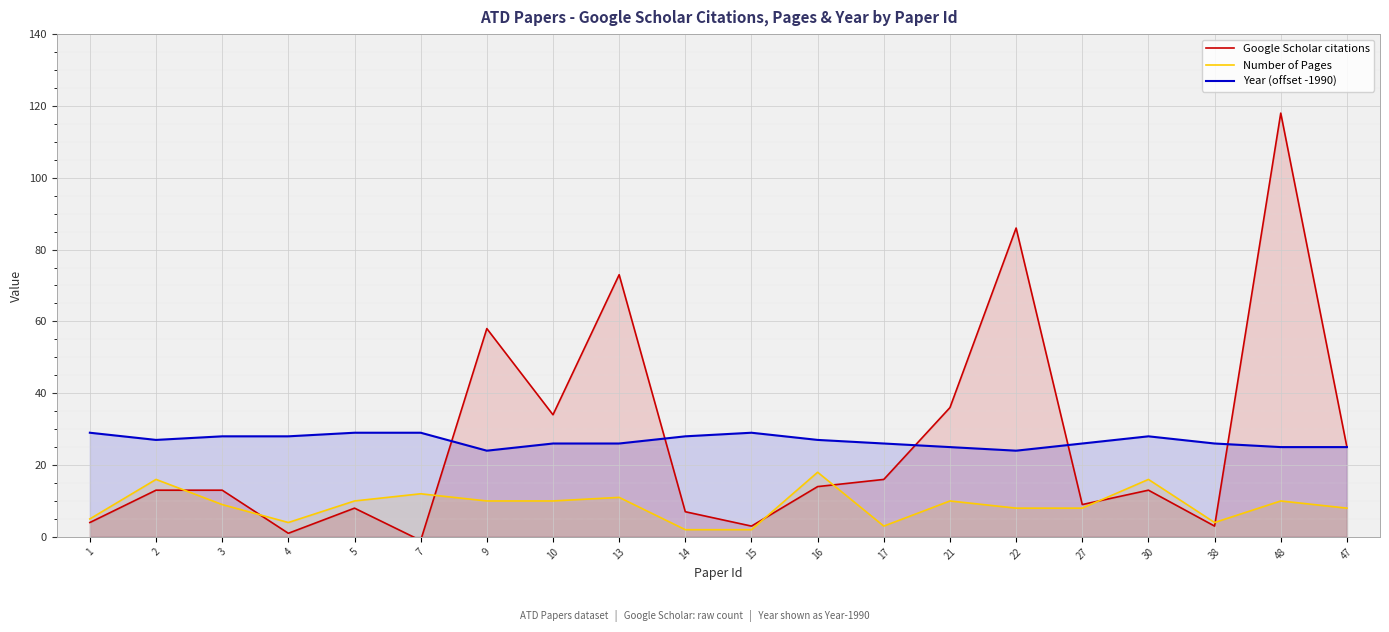

Which series has the widest spread of values?

Google Scholar citations